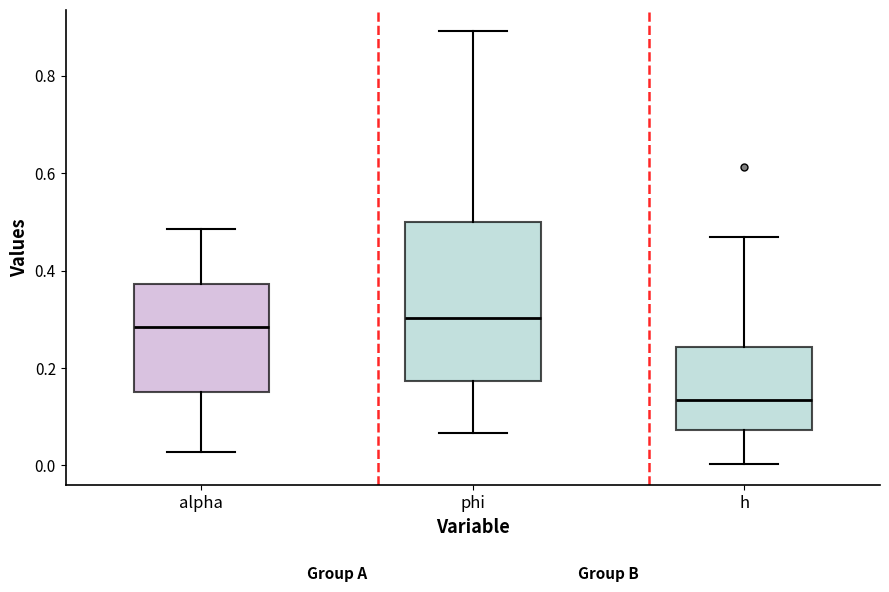

Comparing the boxes themselves (not the whiskers), which one is the tallest?

phi